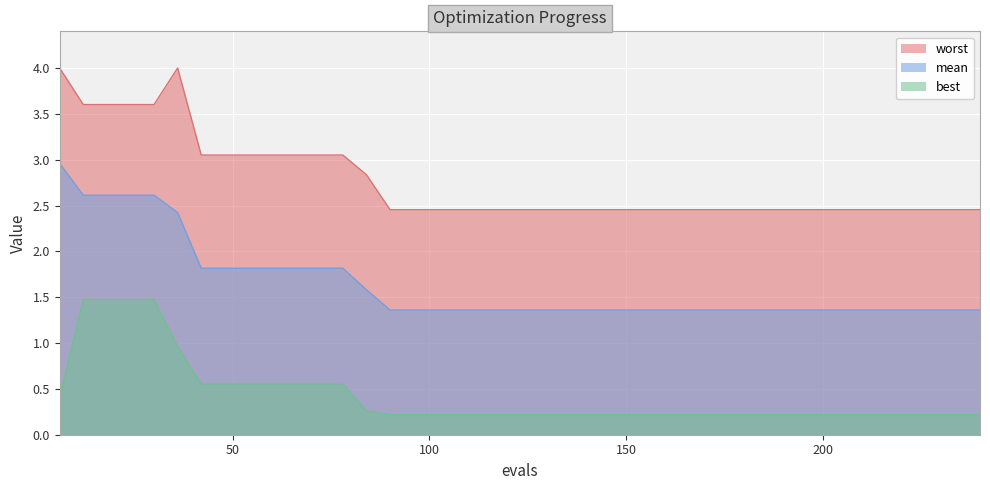

The value of best at 36 is 1.4. True or false?

False